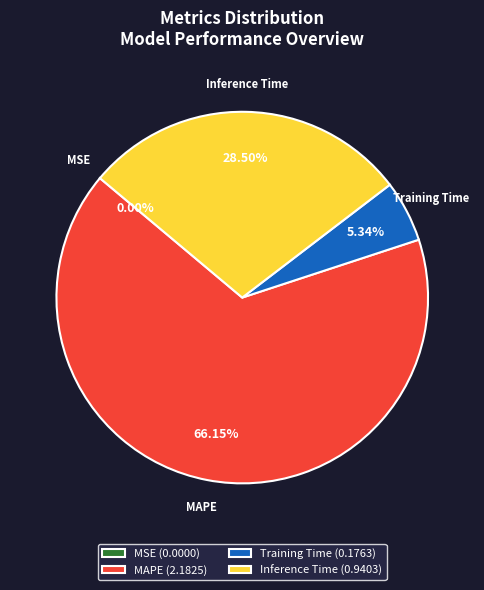

What is the ratio of the value at Inference Time (0.9403) to the value at Training Time (0.1763)?

5.3